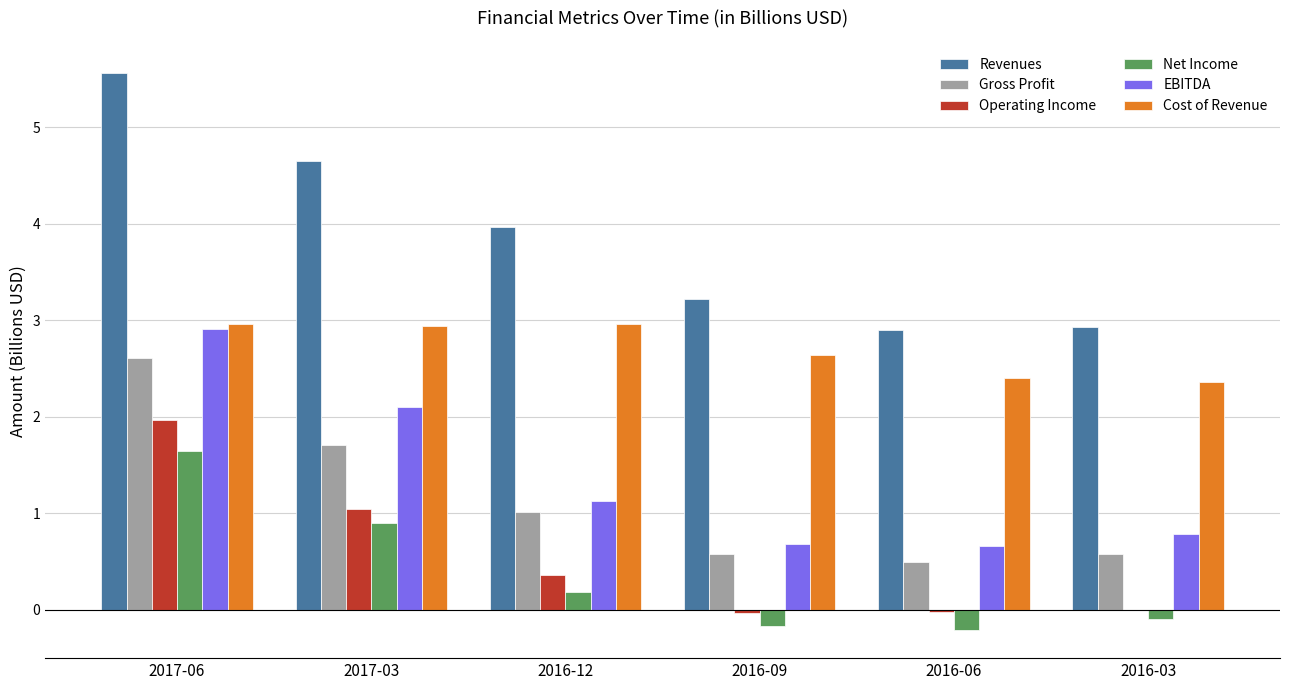

What are all the series names shown in the legend?

Revenues, Gross Profit, Operating Income, Net Income, EBITDA, Cost of Revenue